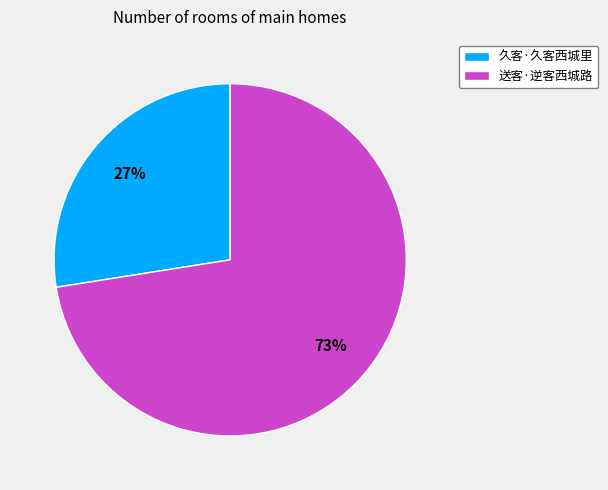

True or false: 久客·久客西城里 accounts for 22% of the total.

False